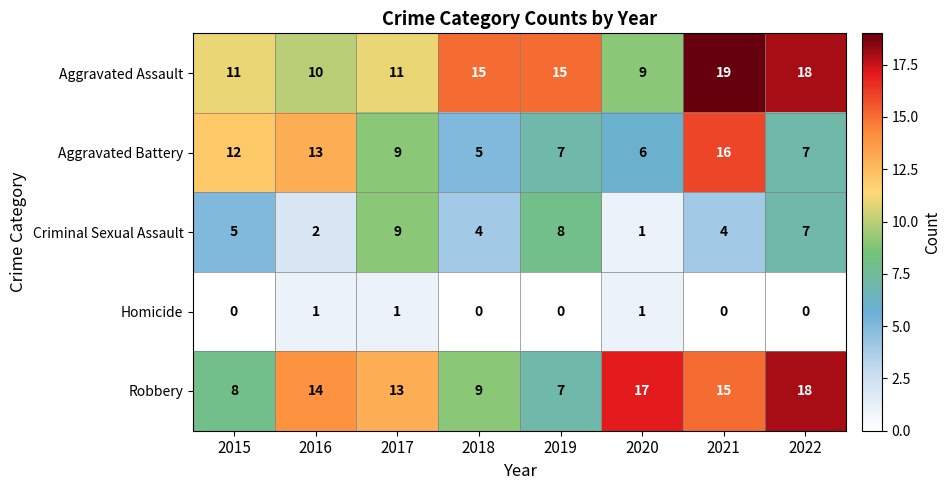

The value of Homicide at 2020 is 1. True or false?

True